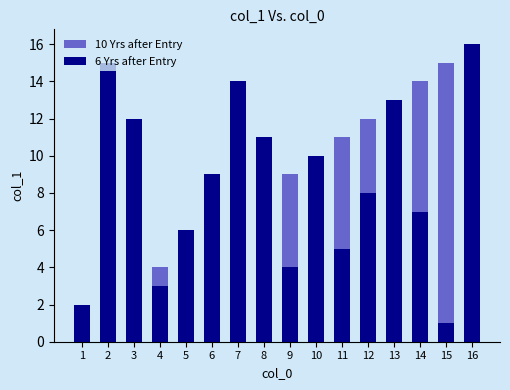

At which label does 6 Yrs after Entry reach its minimum?

15